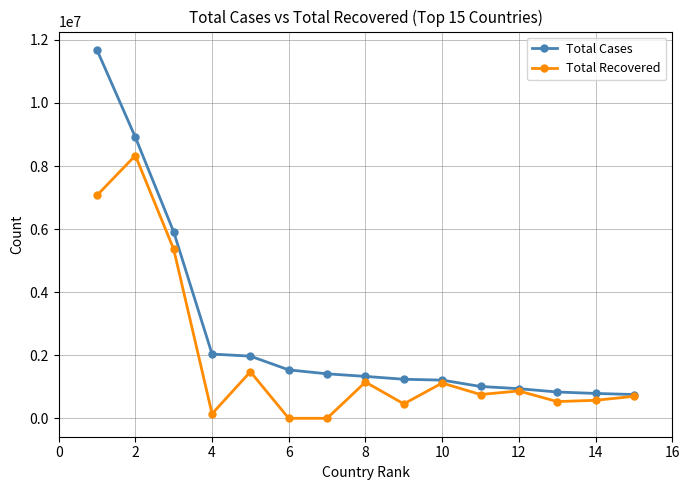

Which series has the largest range (max minus min)?

Total Cases